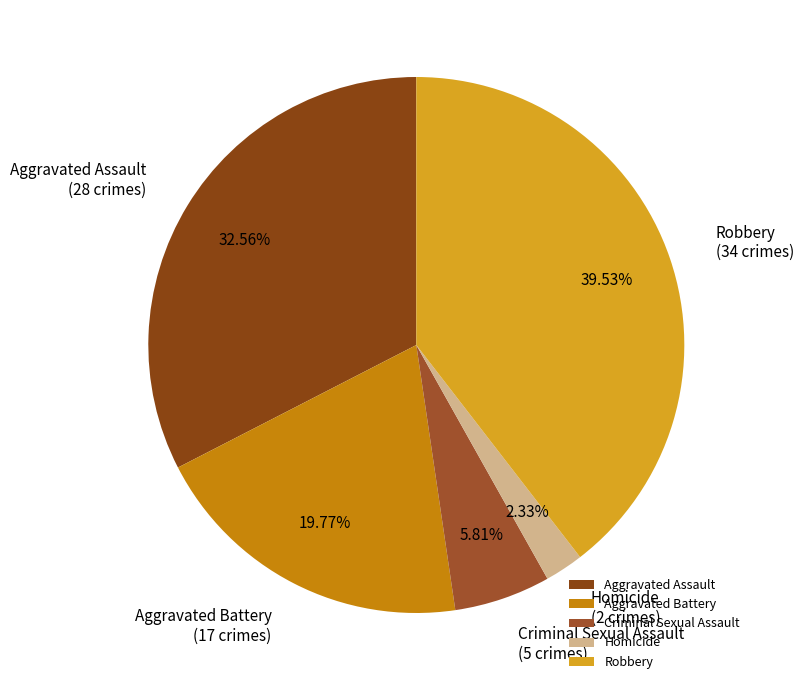

What is the total percentage of Aggravated Battery and Criminal Sexual Assault?

25.6%